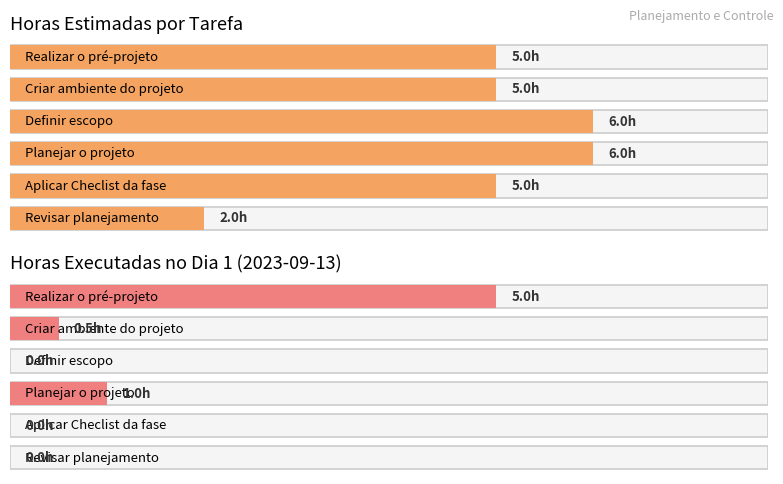

List the labels in order of Horas estimadas value, largest first.

Definir escopo, Planejar o projeto, Realizar o pré-projeto, Criar ambiente do projeto, Aplicar Checlist da fase, Revisar planejamento